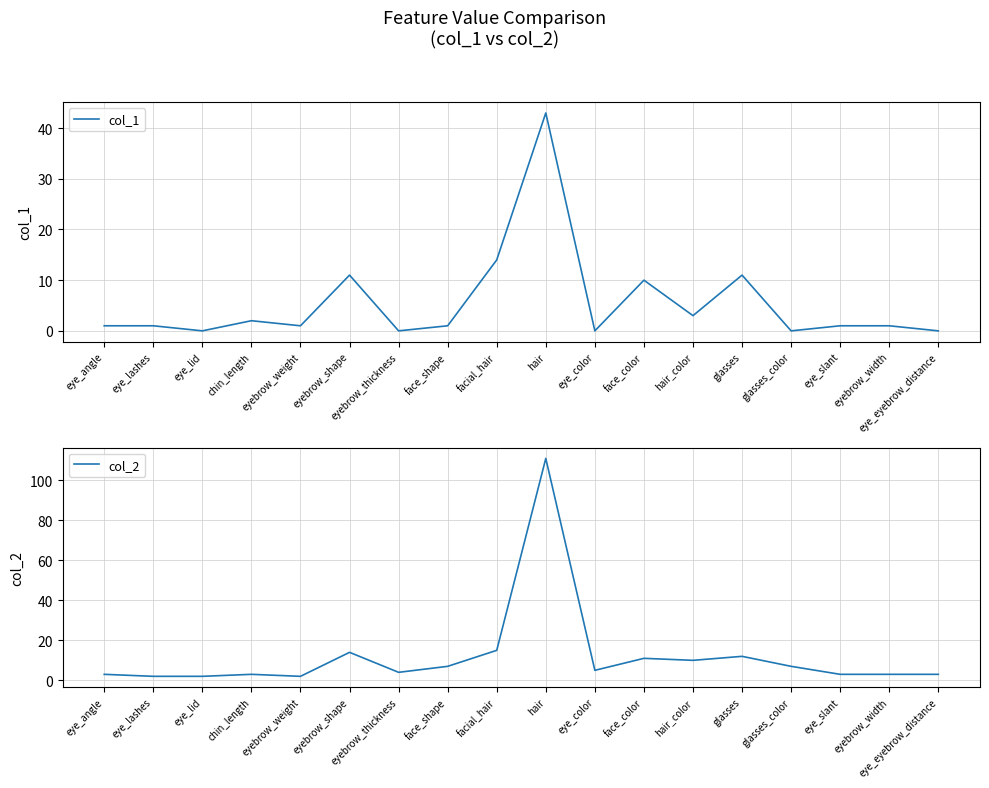

Is this an area chart (filled region under the line)?

No